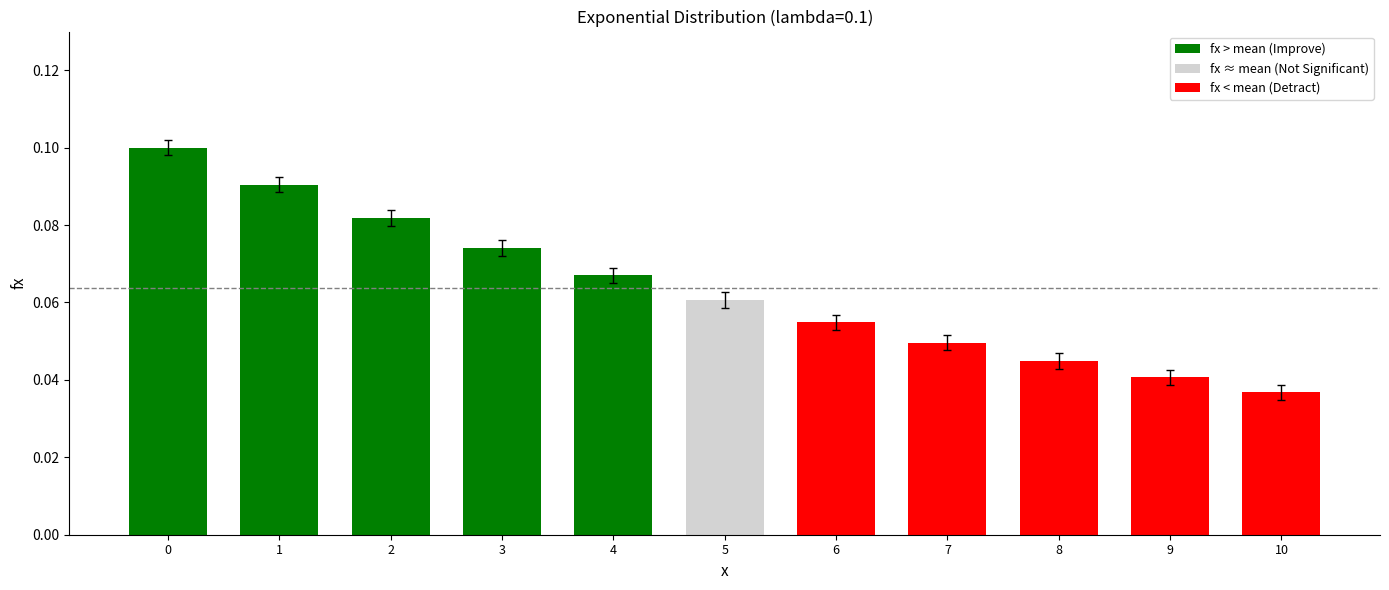

How many values are between 0 and 1?

11